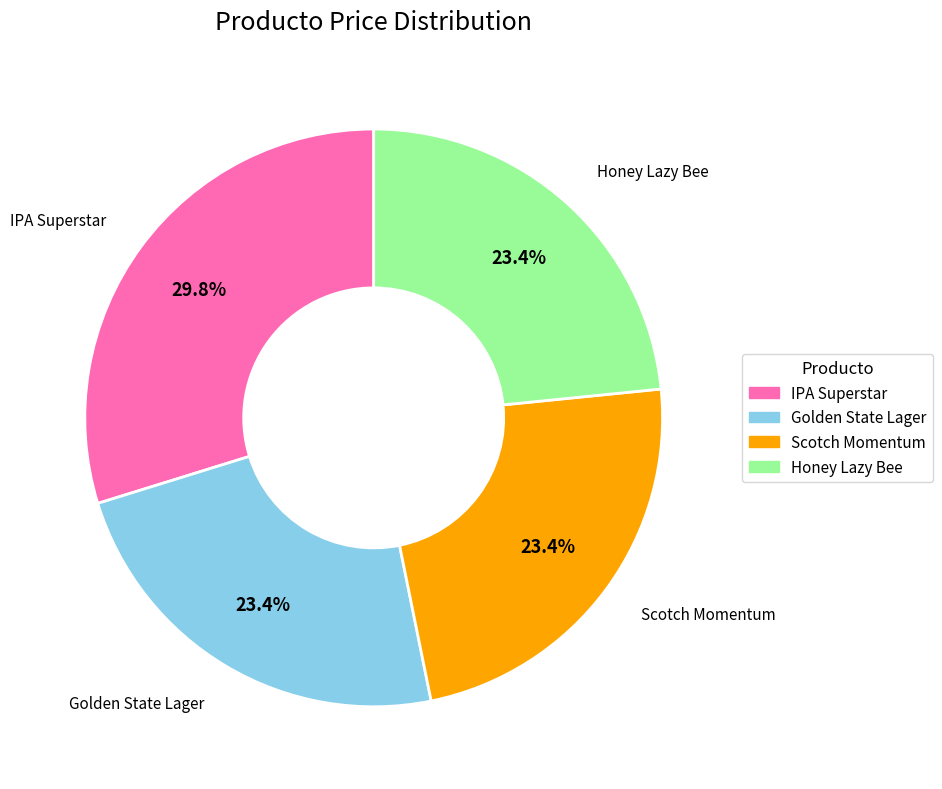

Is there any slice that represents more than half of the pie?

No